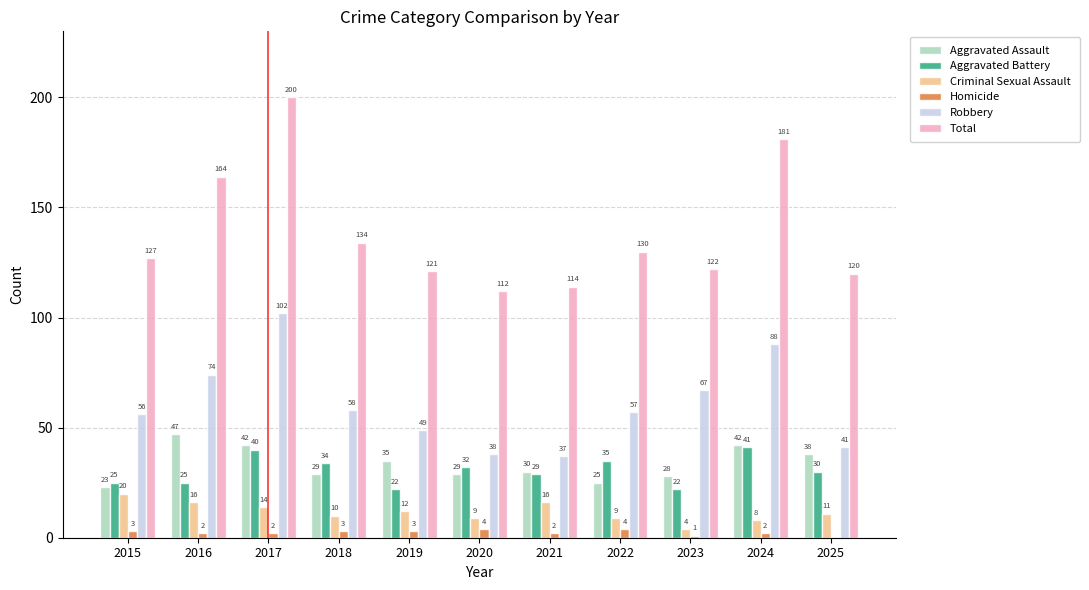

Read the Aggravated Battery value at 2019.

22